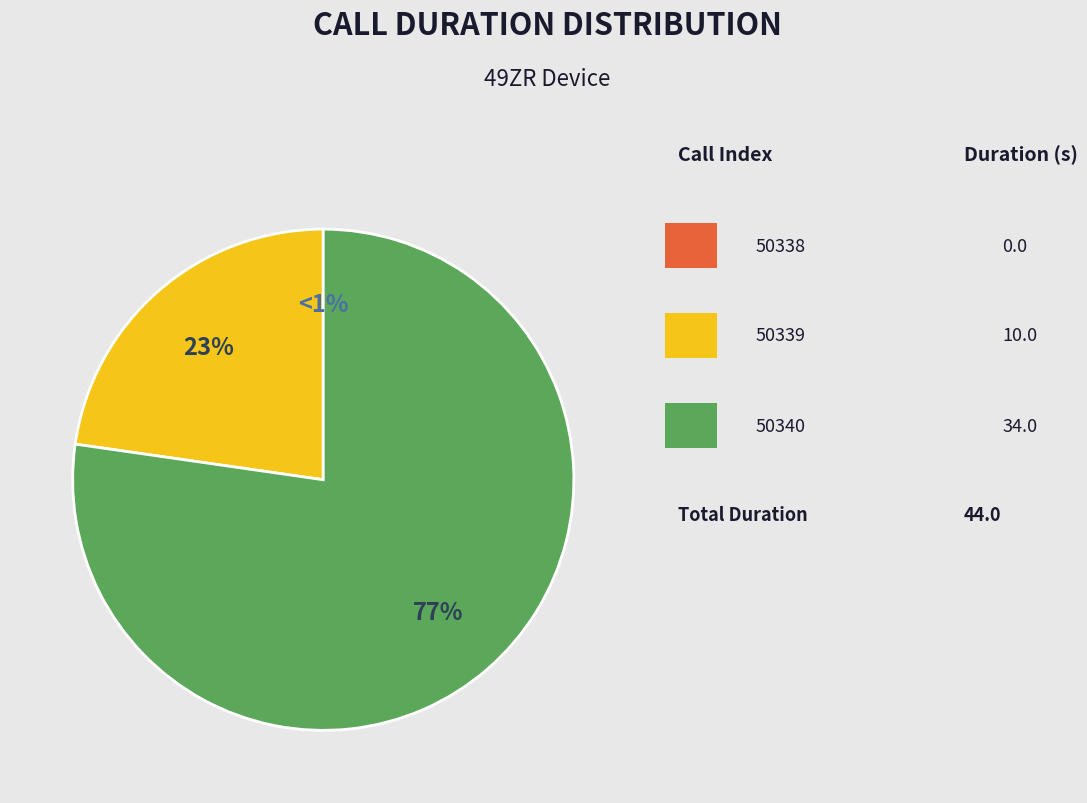

To the nearest percent, what is the average slice percentage?

33%